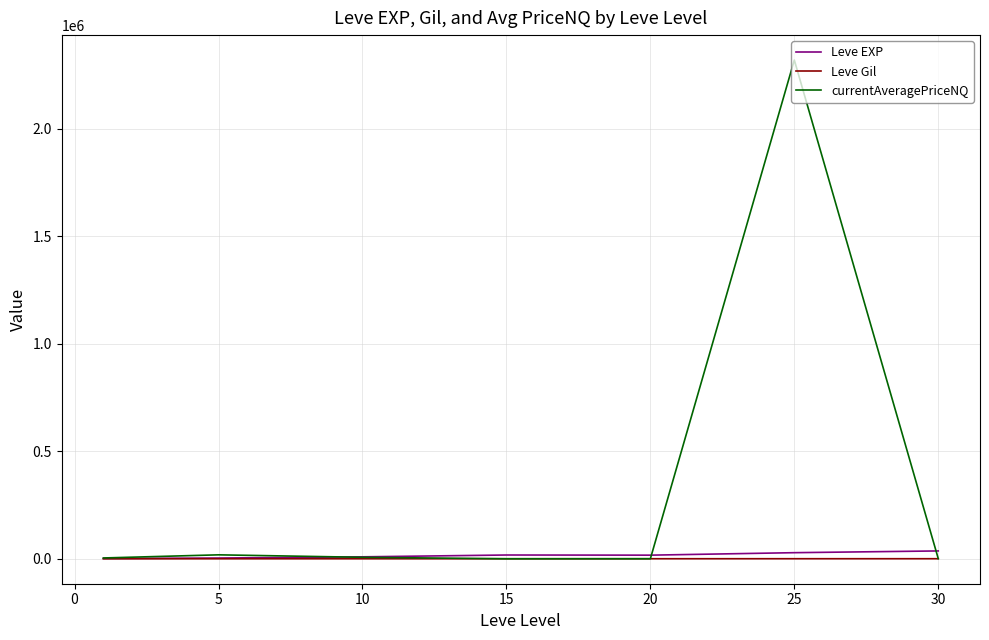

What is the maximum value shown in the chart?

2319045.5